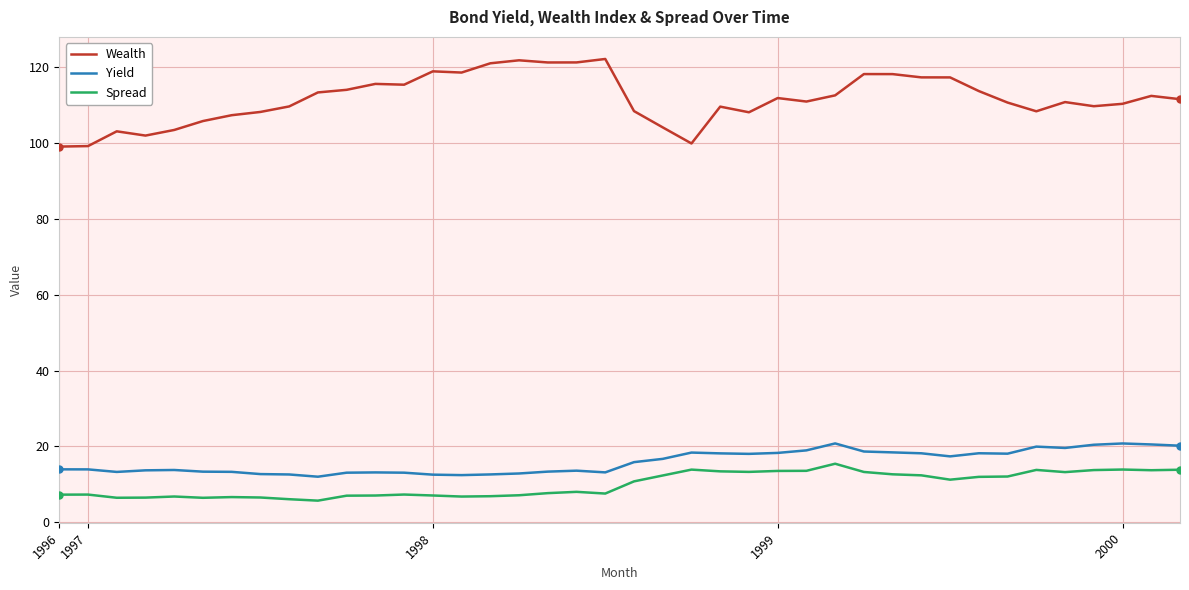

True or false: Spread and Yield cross at least once.

False